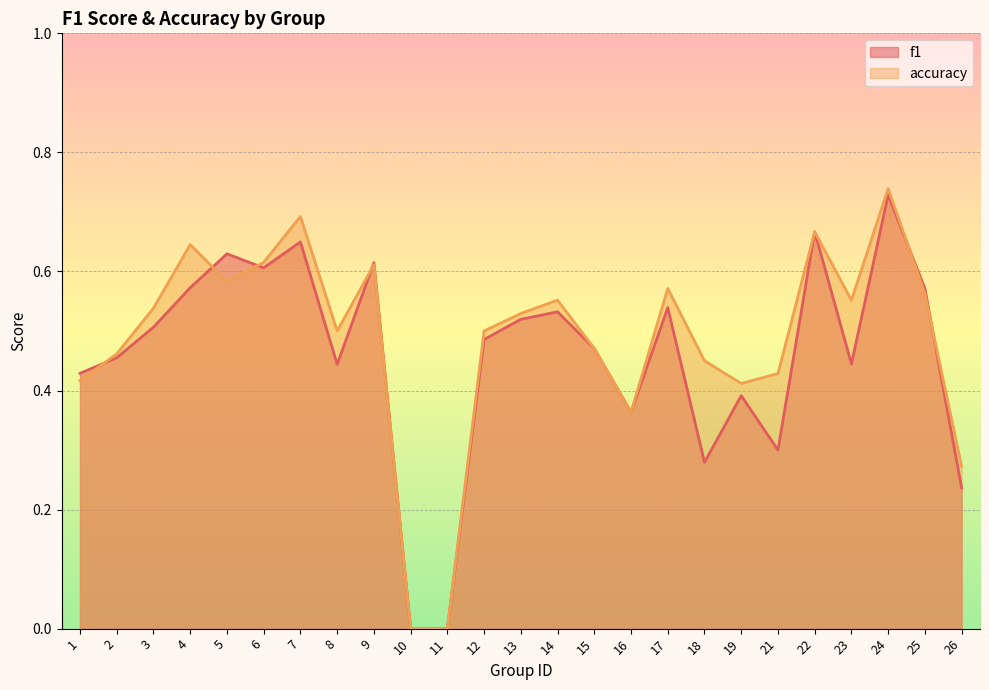

In accuracy, how many points are higher than both neighbors (excluding endpoints)?

7